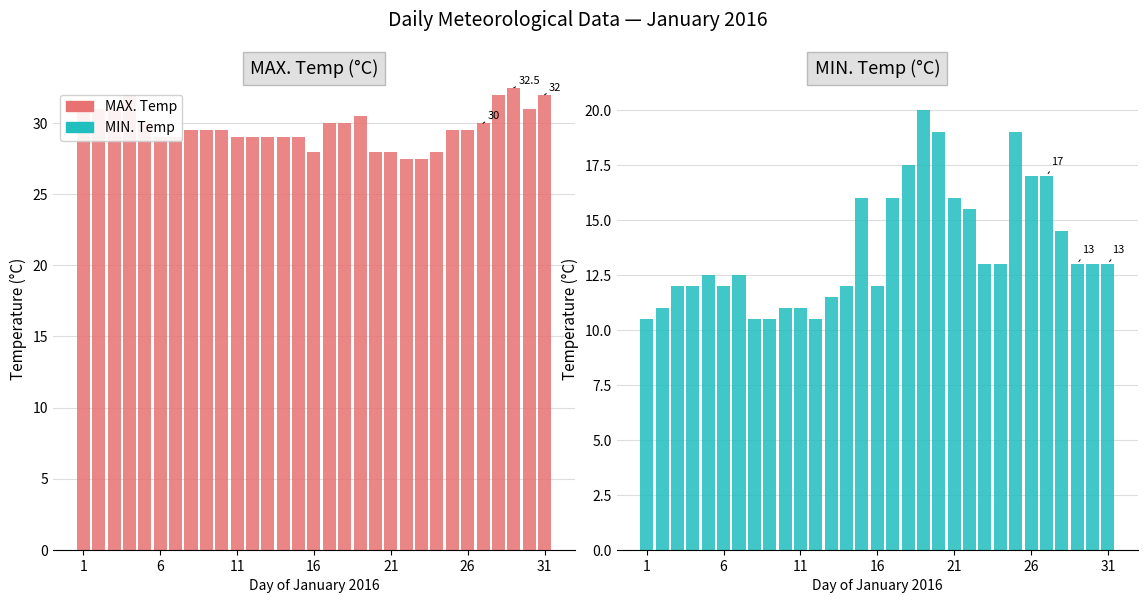

Does the chart contain stacked bars?

No